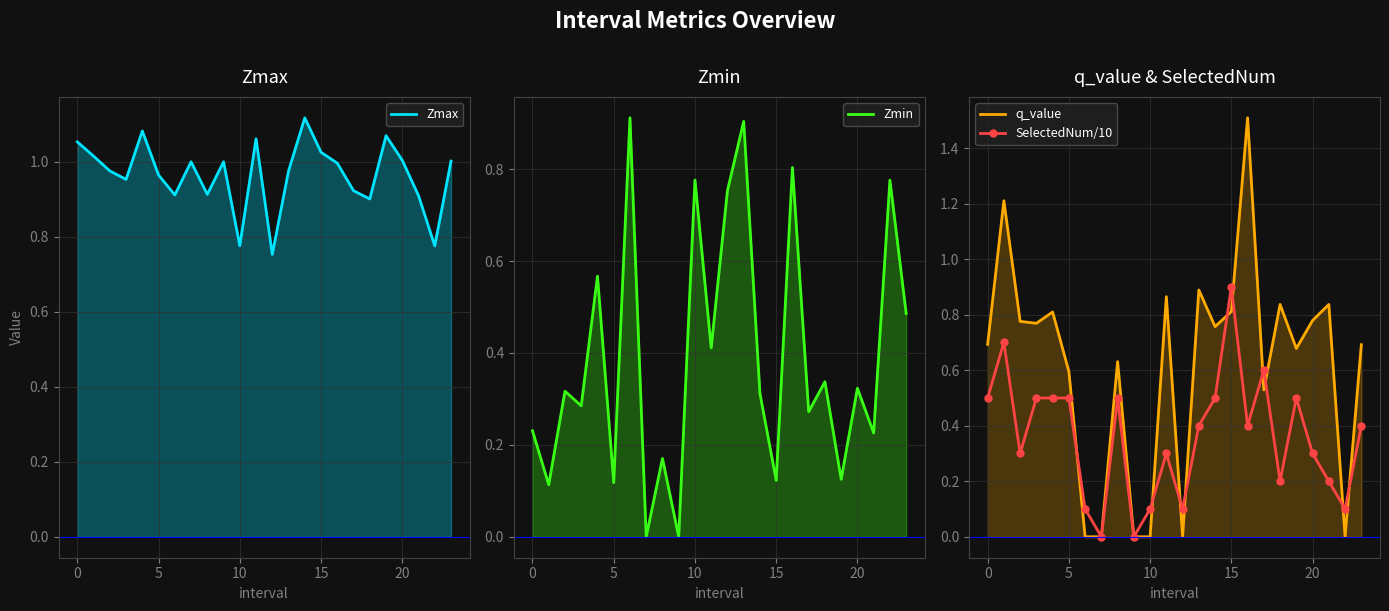

Reading left to right, transcribe all the data shown in this chart.

Zmax: 1.1	1.0	1.0	1.0	1.1	1.0	0.9	1.0	0.9	1.0	0.8	1.1	0.8	1.0	1.1	1.0	1.0	0.9	0.9	1.1	1.0	0.9	0.8	1.0
Zmin: 0.2	0.1	0.3	0.3	0.6	0.1	0.9	0.0	0.2	0.0	0.8	0.4	0.8	0.9	0.3	0.1	0.8	0.3	0.3	0.1	0.3	0.2	0.8	0.5
q_value: 0.7	1.2	0.8	0.8	0.8	0.6	-0.0	0.0	0.6	0.0	-0.0	0.9	-0.0	0.9	0.8	0.8	1.5	0.5	0.8	0.7	0.8	0.8	-0.0	0.7
SelectedNum/10: 0.5	0.7	0.3	0.5	0.5	0.5	0.1	0.0	0.5	0.0	0.1	0.3	0.1	0.4	0.5	0.9	0.4	0.6	0.2	0.5	0.3	0.2	0.1	0.4